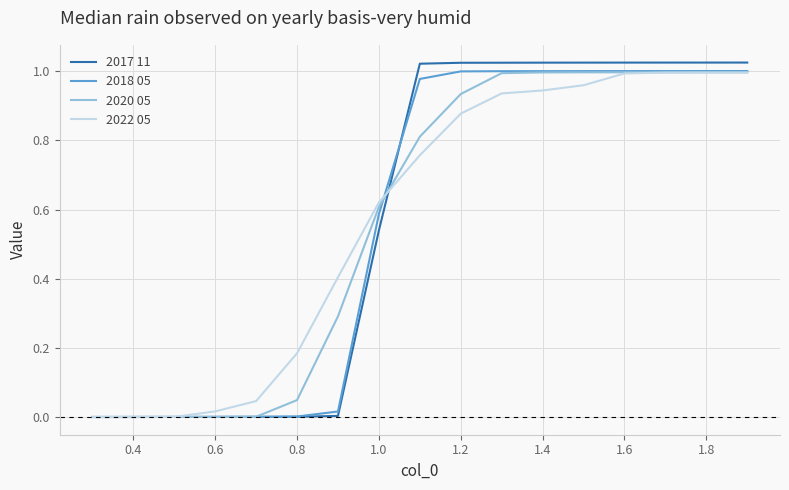

Which series has the widest spread of values?

2017 11